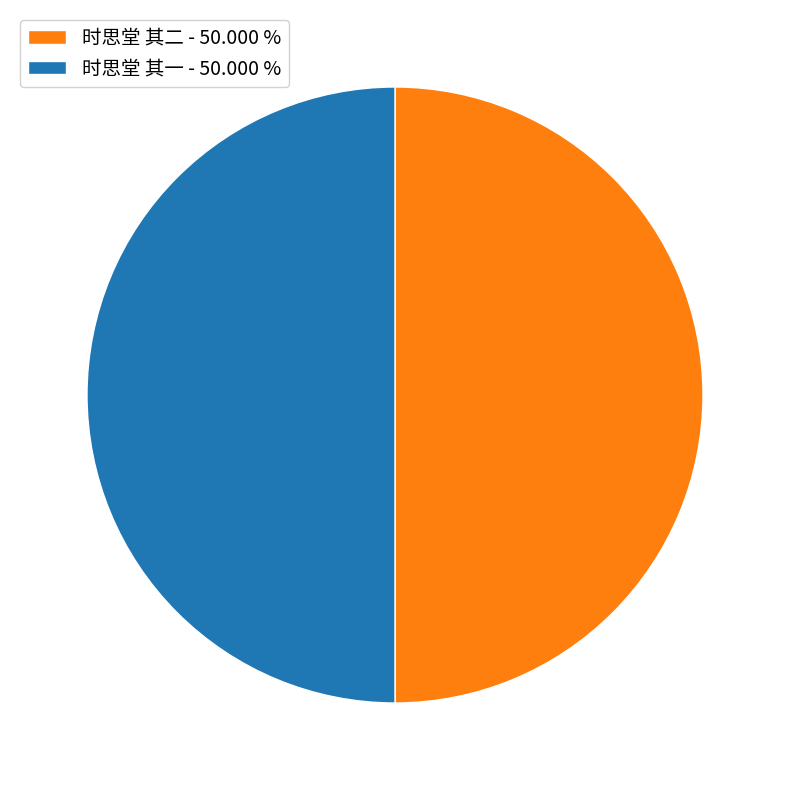

Is it true that 时思堂 其一 is 50% of the pie?

True